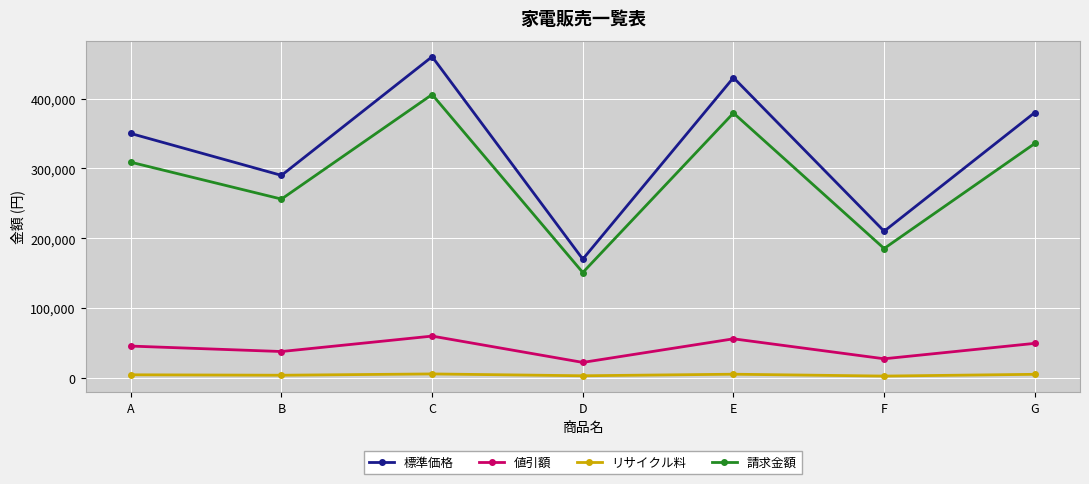

Does the chart display data point markers on the line(s)?

Yes